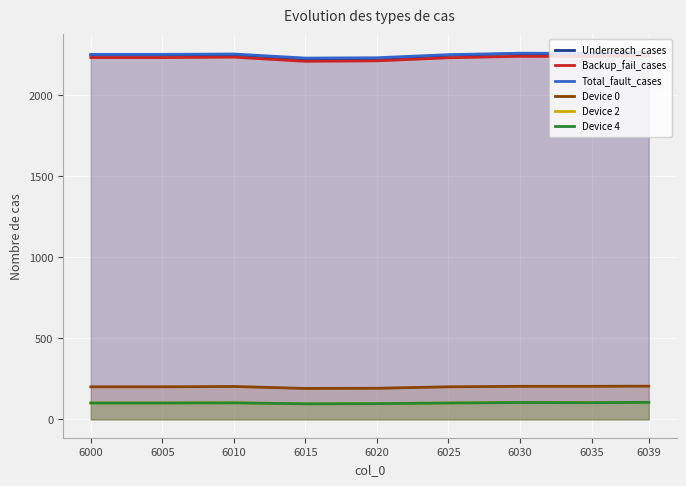

True or false: Device 2 and Total_fault_cases cross at least once.

False